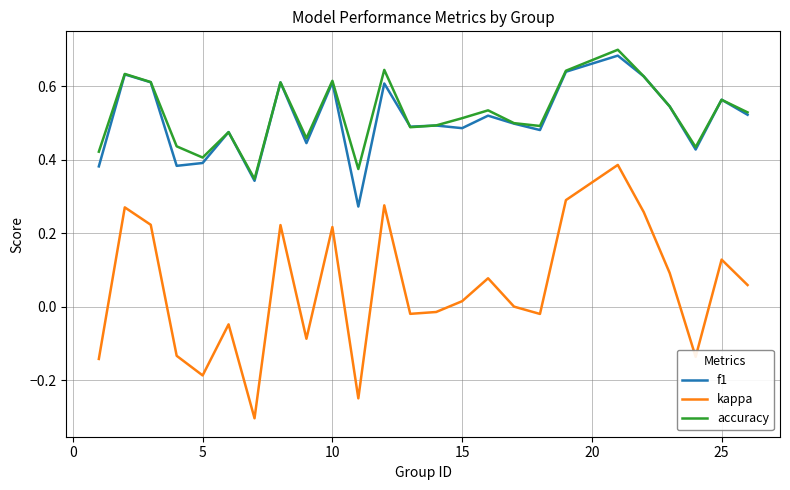

True or false: f1 and kappa cross at least once.

False